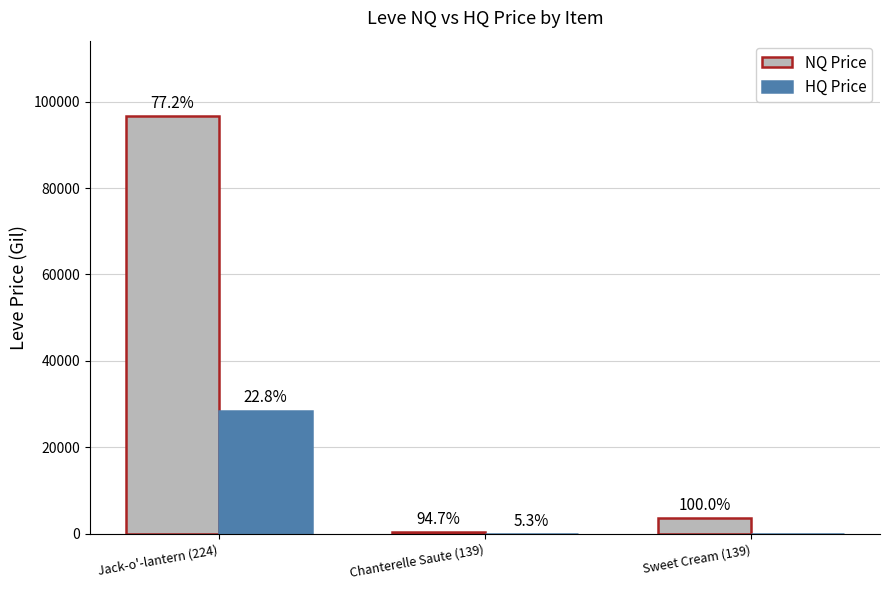

At which label is NQ Price closest to 48524?

Sweet Cream (139)